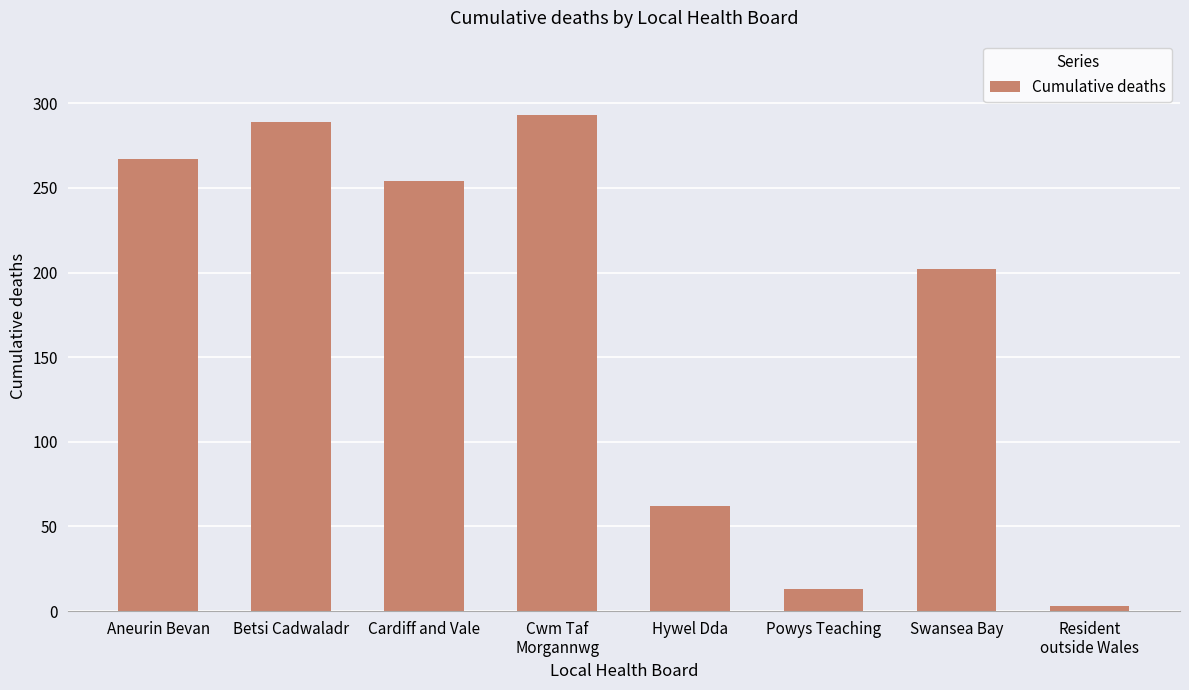

How many distinct data groups are displayed?

1